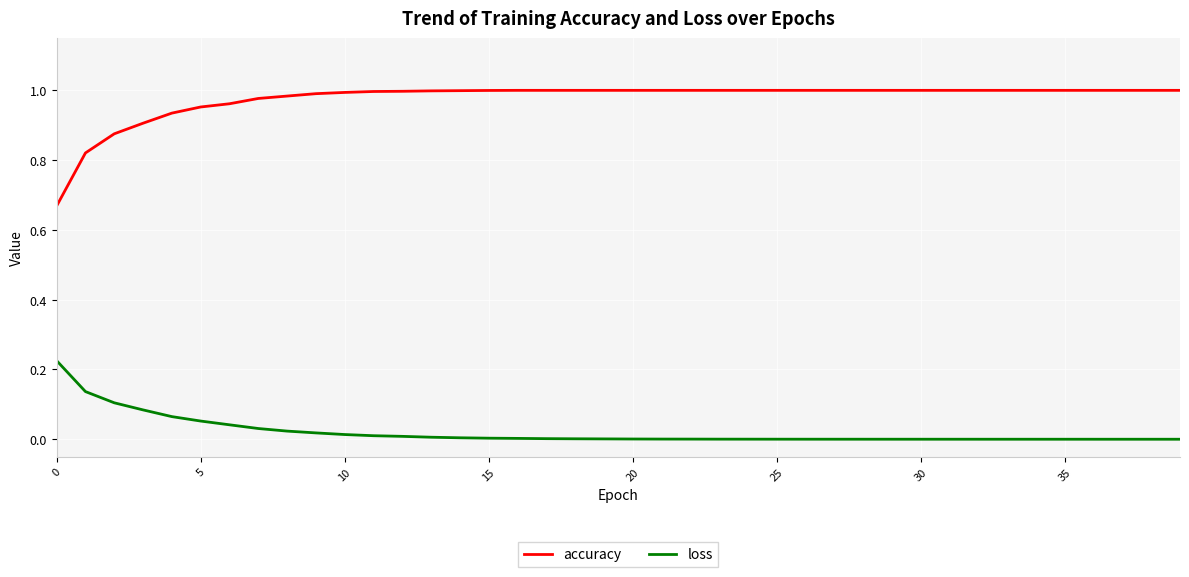

Which series has the largest range (max minus min)?

accuracy